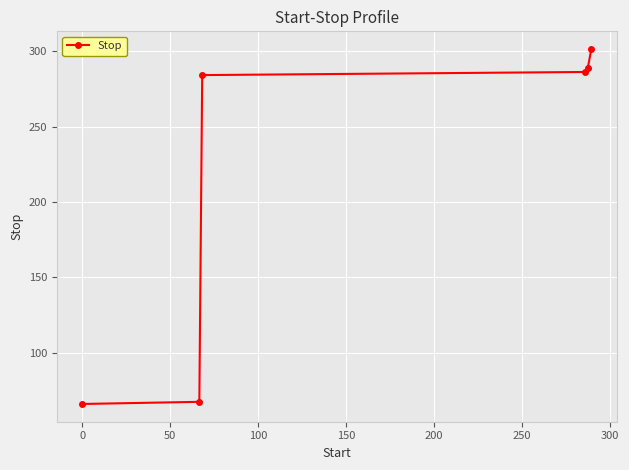

What is the sum of all values?

1294.1